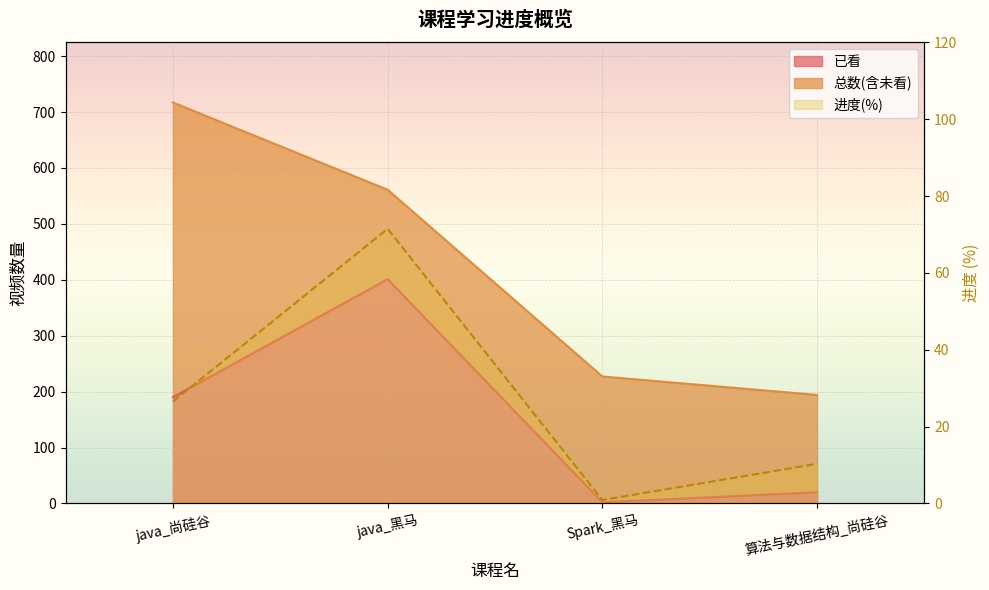

True or false: 进度 and 已看 intersect in this chart.

False